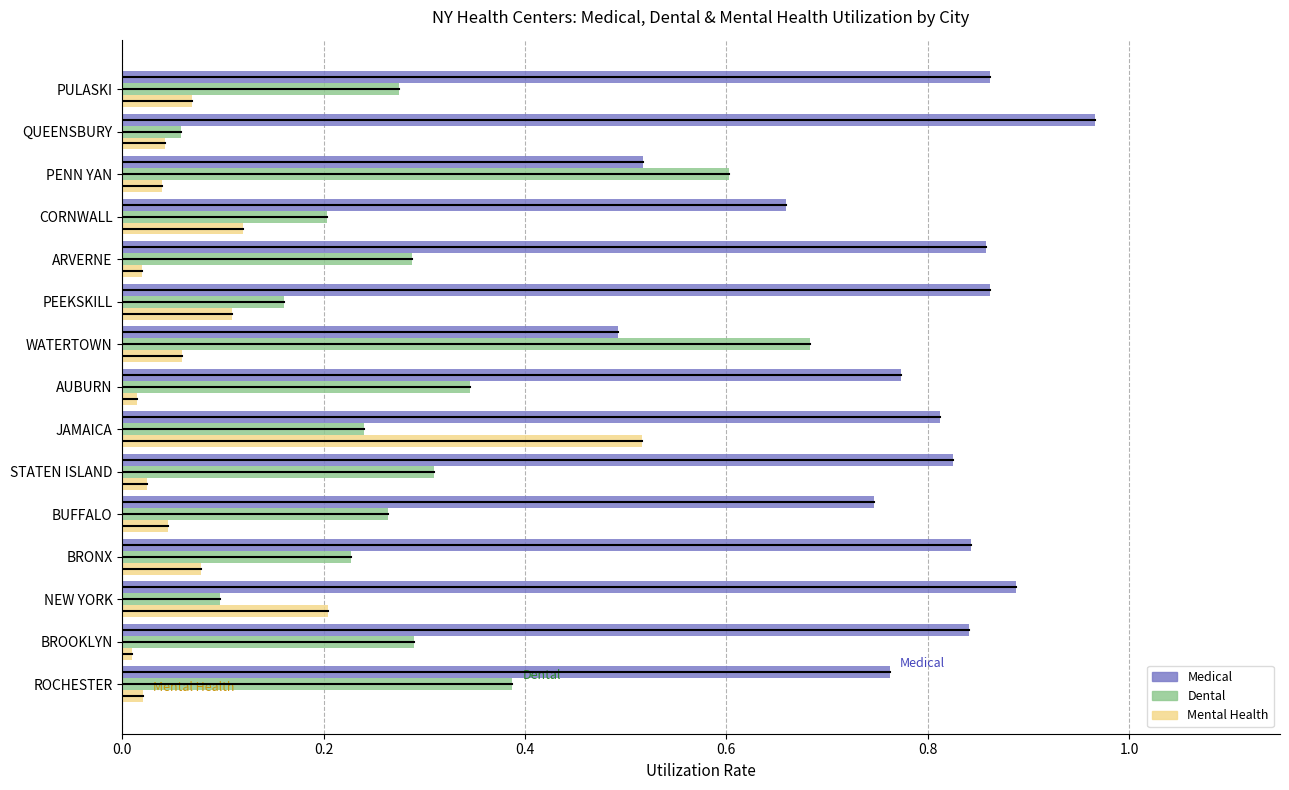

Which series has the largest total across all categories?

Medical